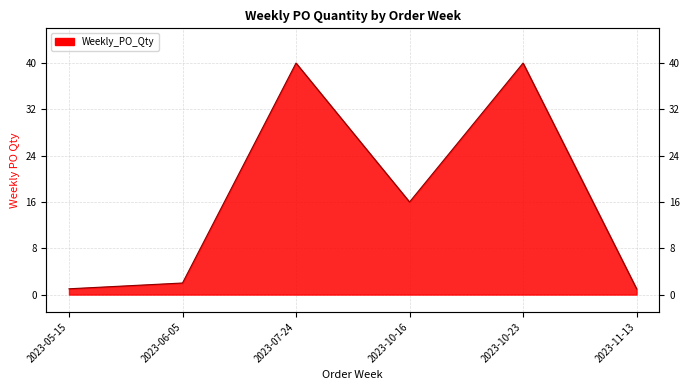

Rank the categories by value from highest to lowest.

2023-07-24, 2023-10-23, 2023-10-16, 2023-06-05, 2023-05-15, 2023-11-13